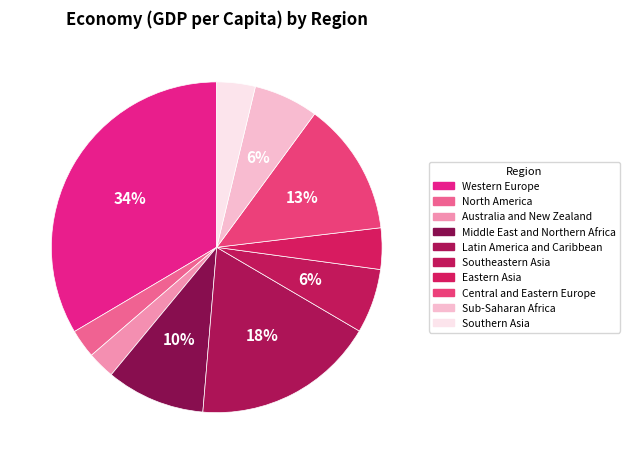

How many slices are in this pie chart?

10